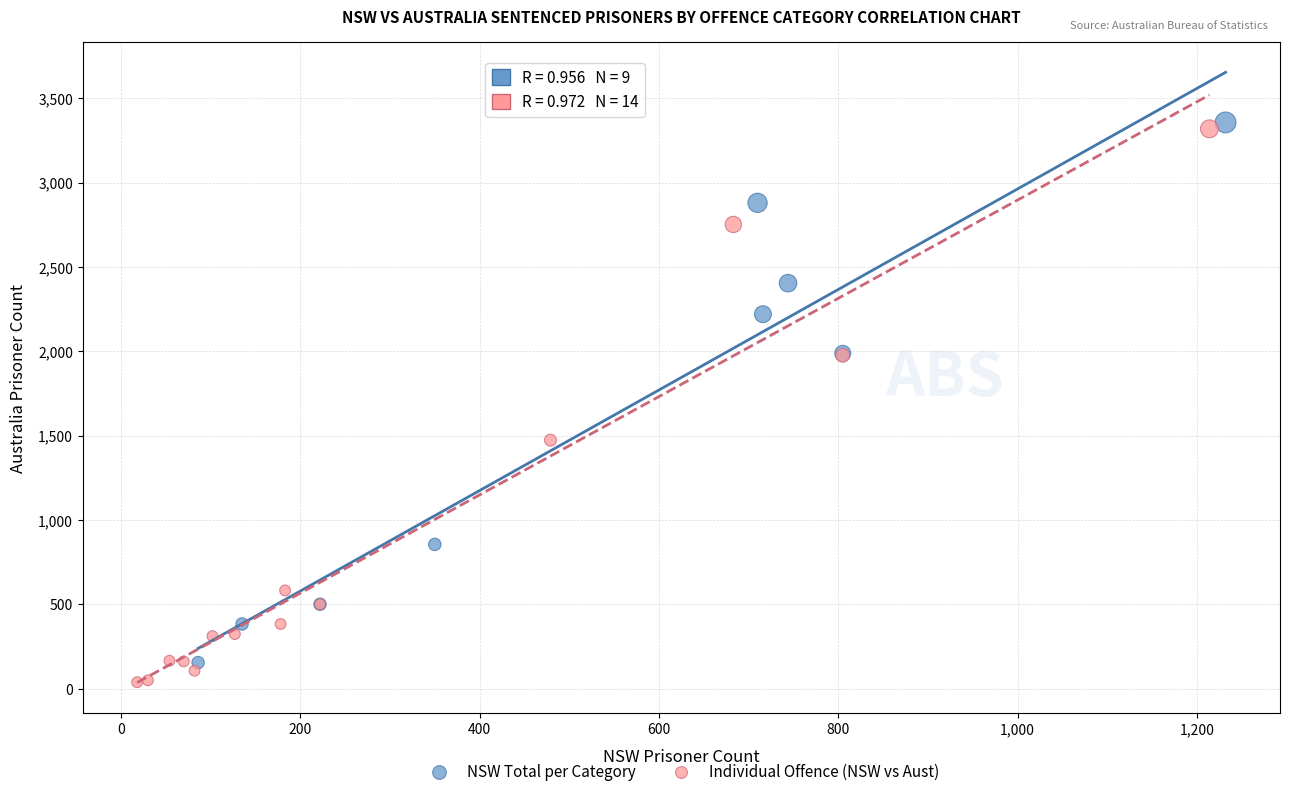

Which series has the largest Y range (max minus min)?

Individual Offence (NSW vs Aust)